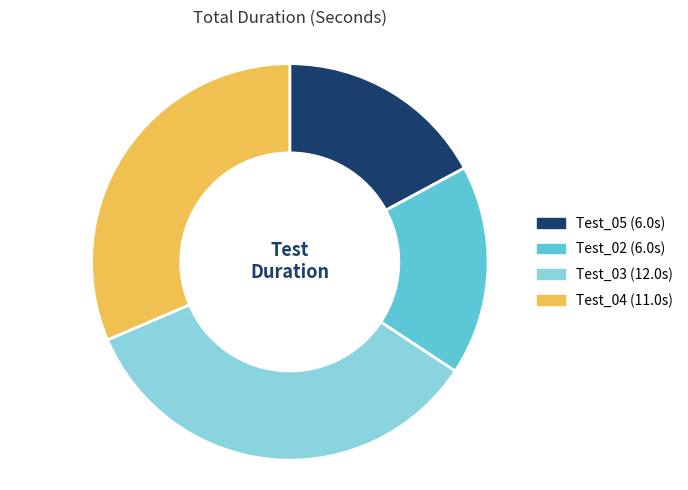

Which category has the biggest portion of the pie?

Test_03